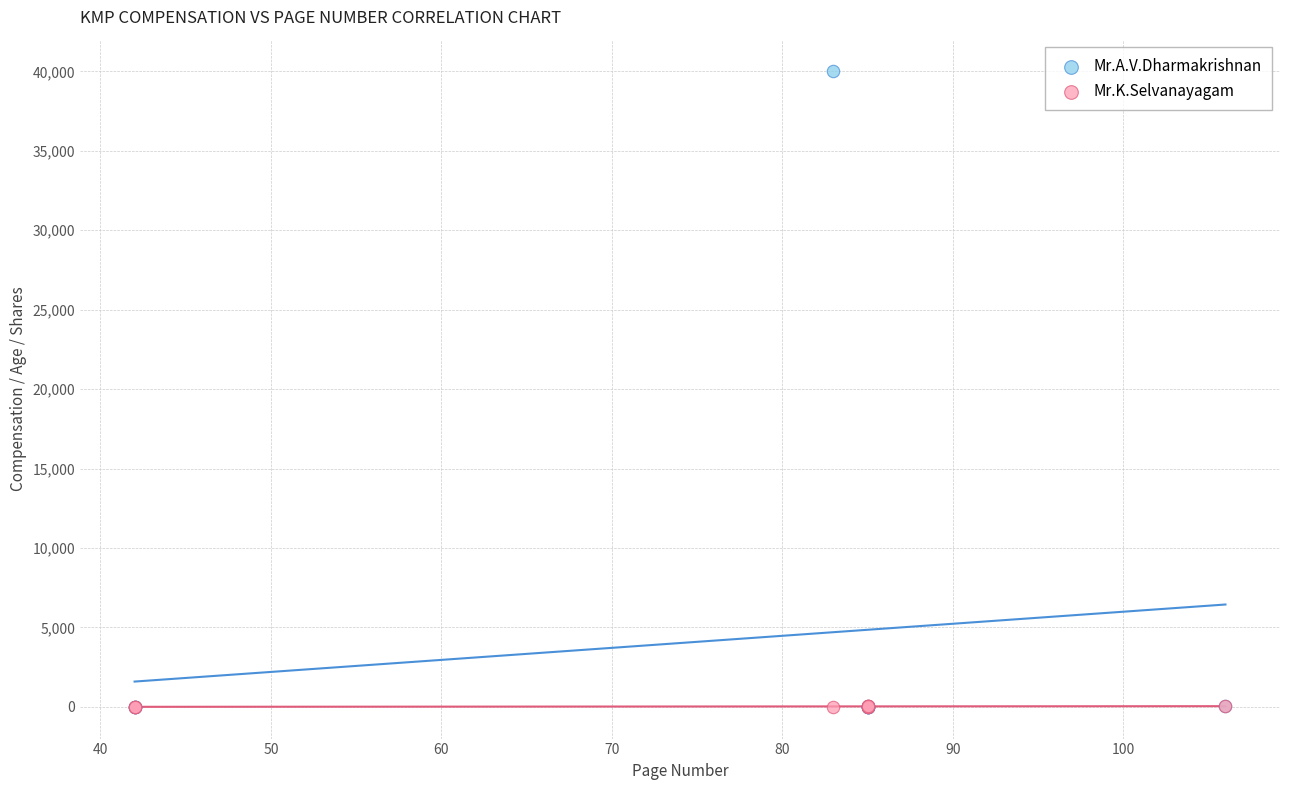

Which series has the largest Y range (max minus min)?

Mr.A.V.Dharmakrishnan